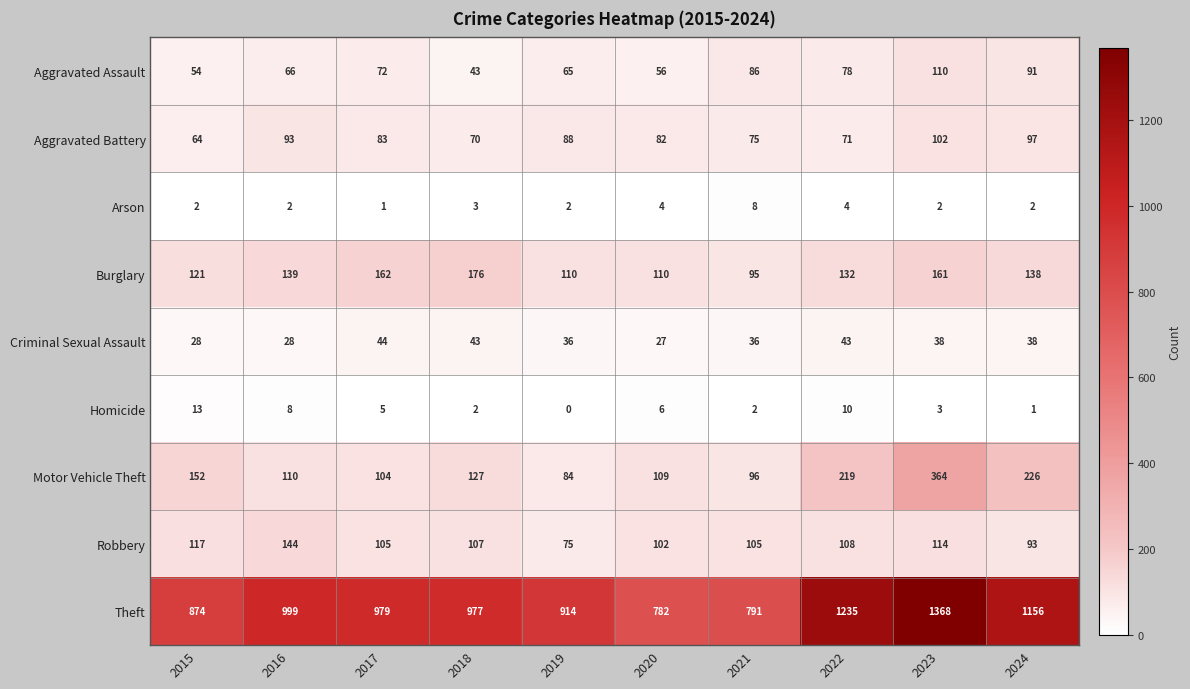

The value of Motor Vehicle Theft at 2023 is 364. True or false?

True